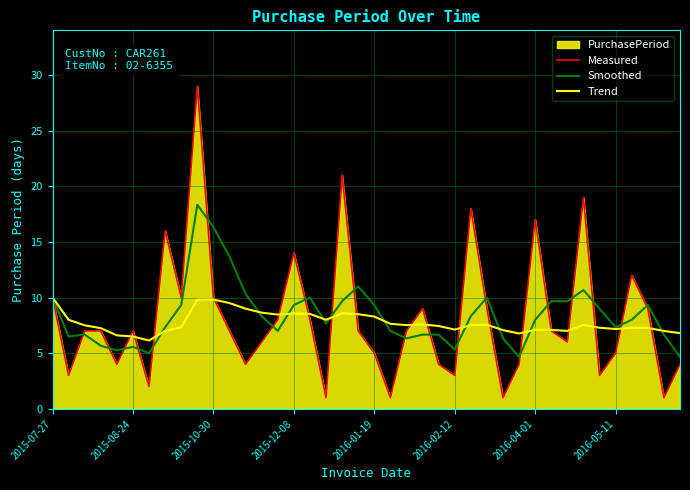

What is the average value of the Trend series?

7.7